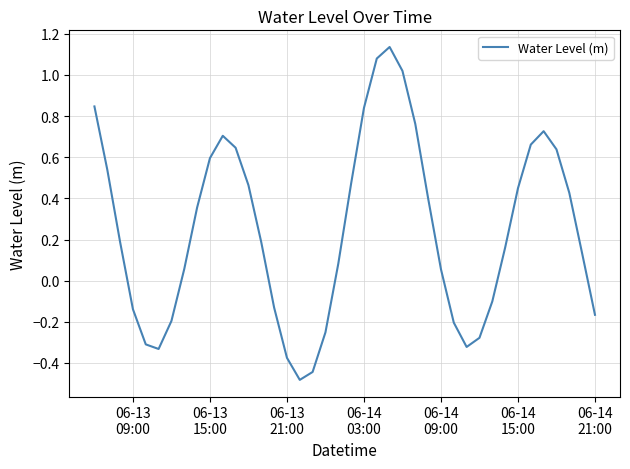

Does the chart display data point markers on the line(s)?

No